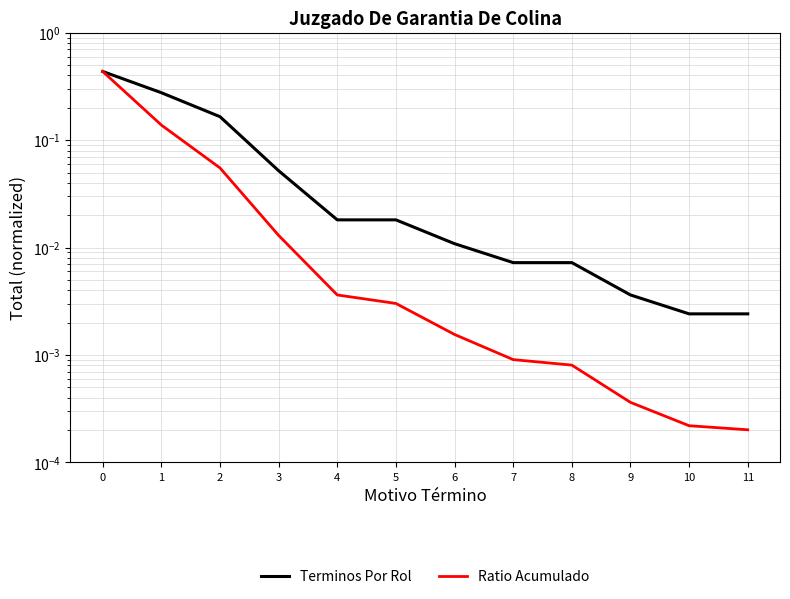

The Terminos Por Rol series shows 0.0 at 9. True or false?

True